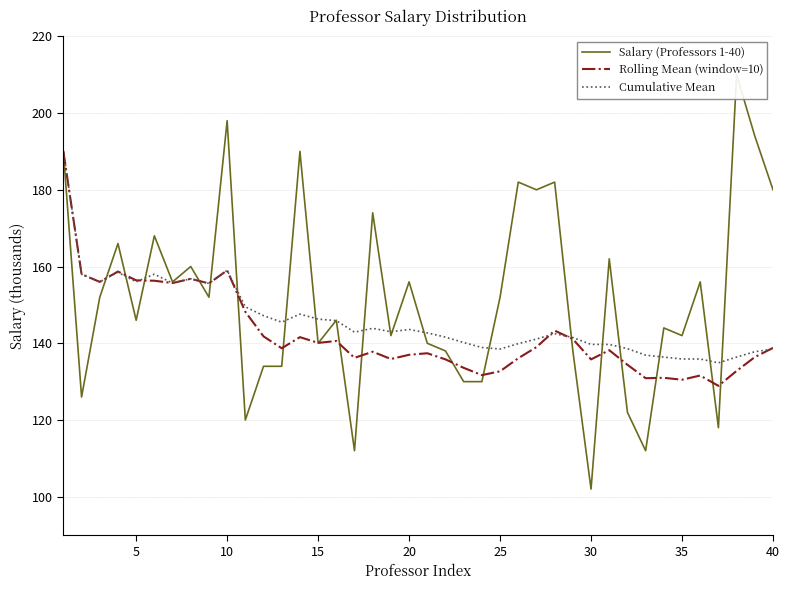

What is the highest value of the Cumulative Mean series?

190.0